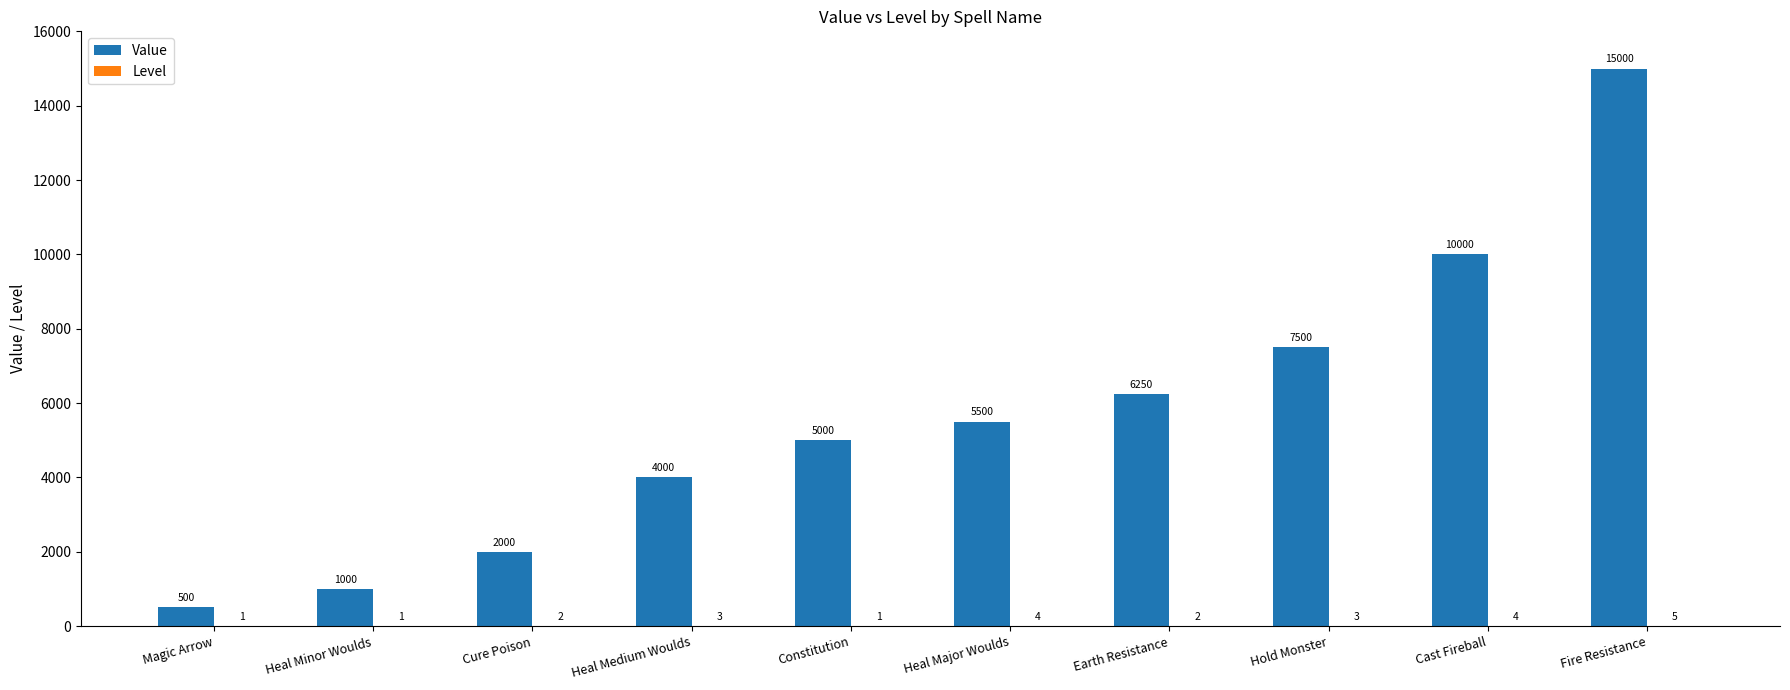

Which series has the largest total across all categories?

Value